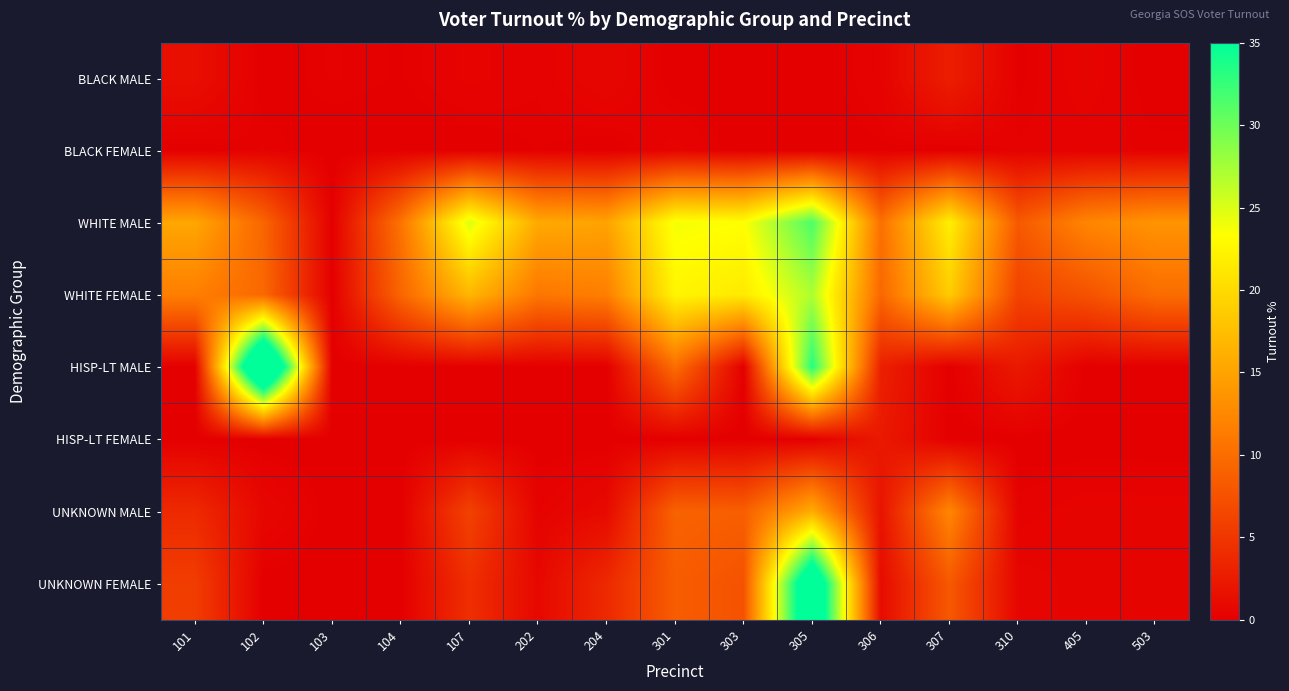

At how many categories does at least one series exceed 5?

14